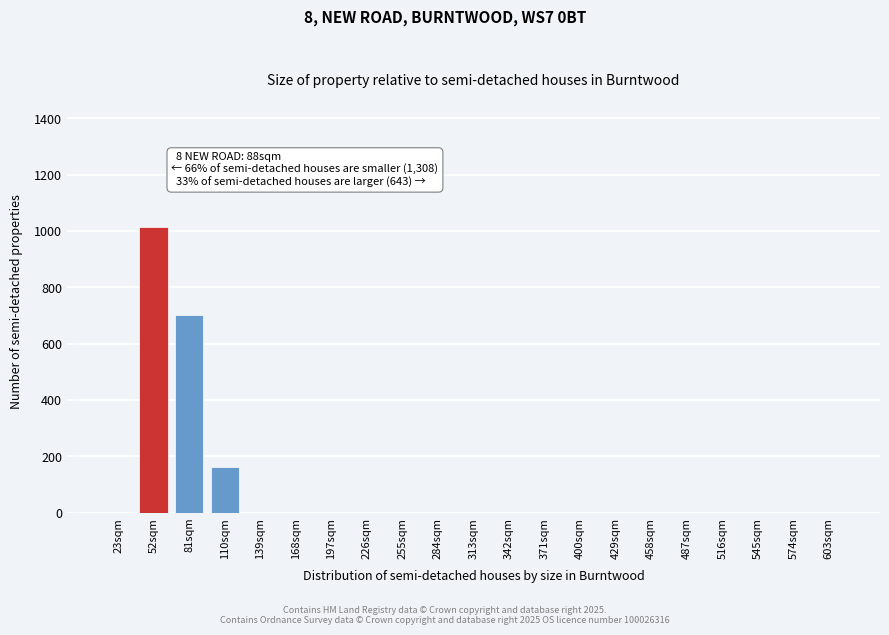

Reading left to right, transcribe all the data shown in this chart.

23sqm=0	52sqm=1014	81sqm=700	110sqm=160	139sqm=0	168sqm=0	197sqm=0	226sqm=0	255sqm=0	284sqm=0	313sqm=0	342sqm=0	371sqm=0	400sqm=0	429sqm=0	458sqm=0	487sqm=0	516sqm=0	545sqm=0	574sqm=0	603sqm=0